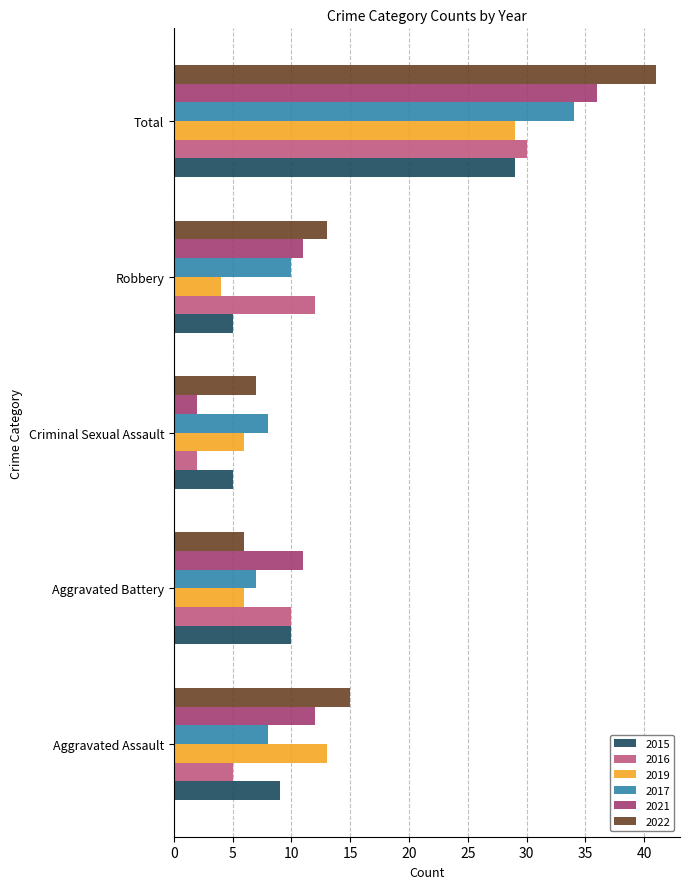

At which category is the sum across all series the highest?

Total